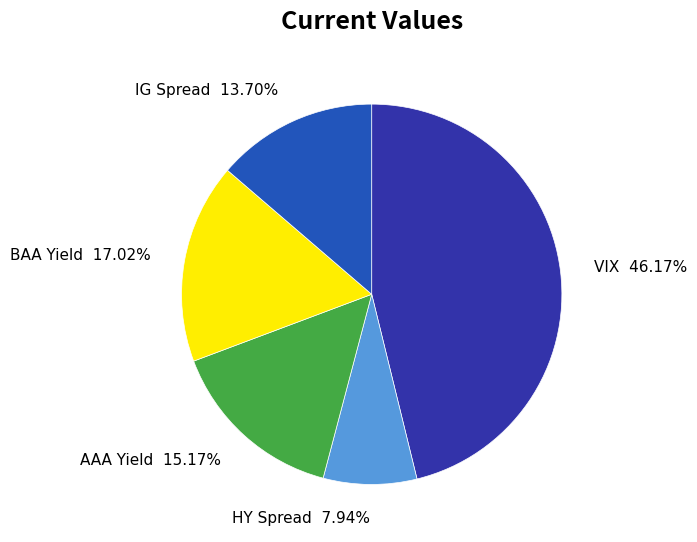

Do HY Spread and IG Spread together represent more than half of the pie?

No